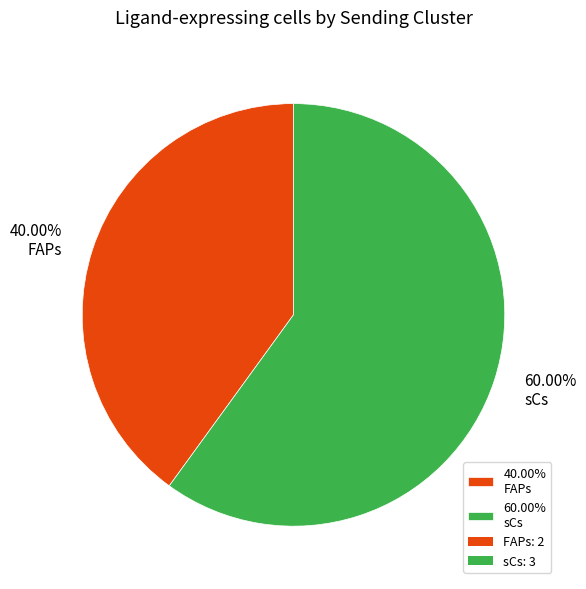

Rank the categories by value from lowest to highest.

40.00% FAPs, 60.00% sCs